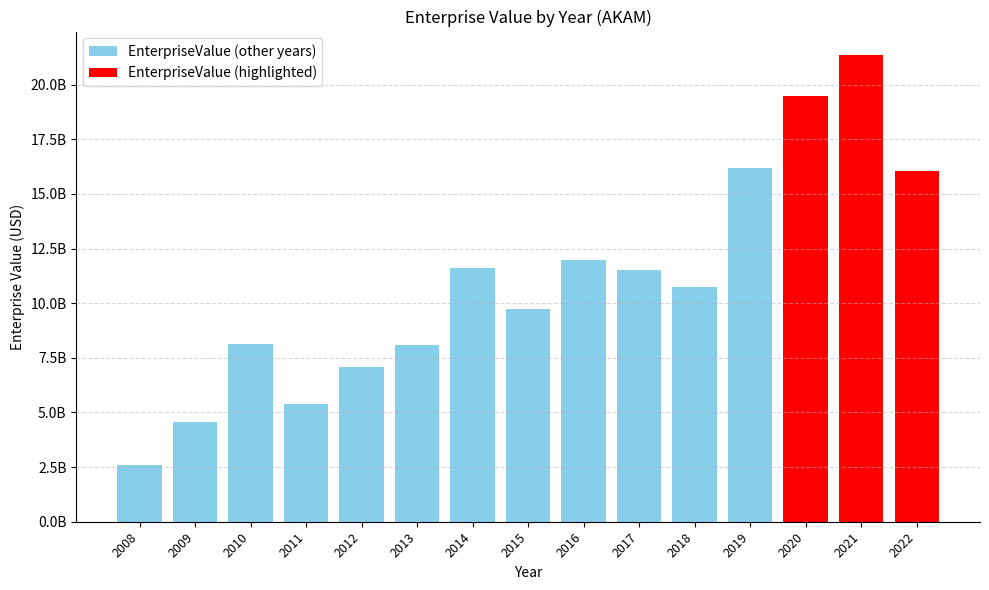

Does the chart contain any negative values?

No